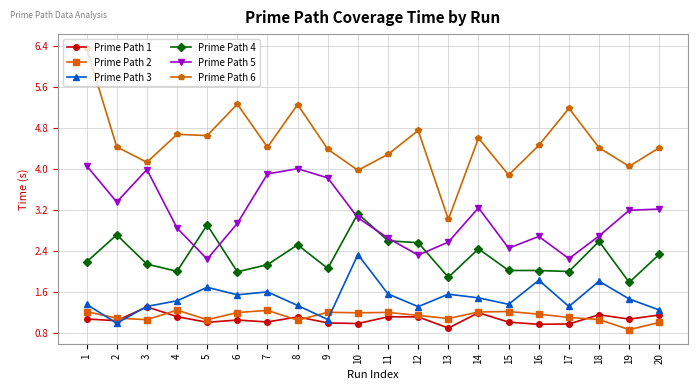

Is the value of Prime Path 6 at 12 greater than the value of Prime Path 4 at 11?

Yes